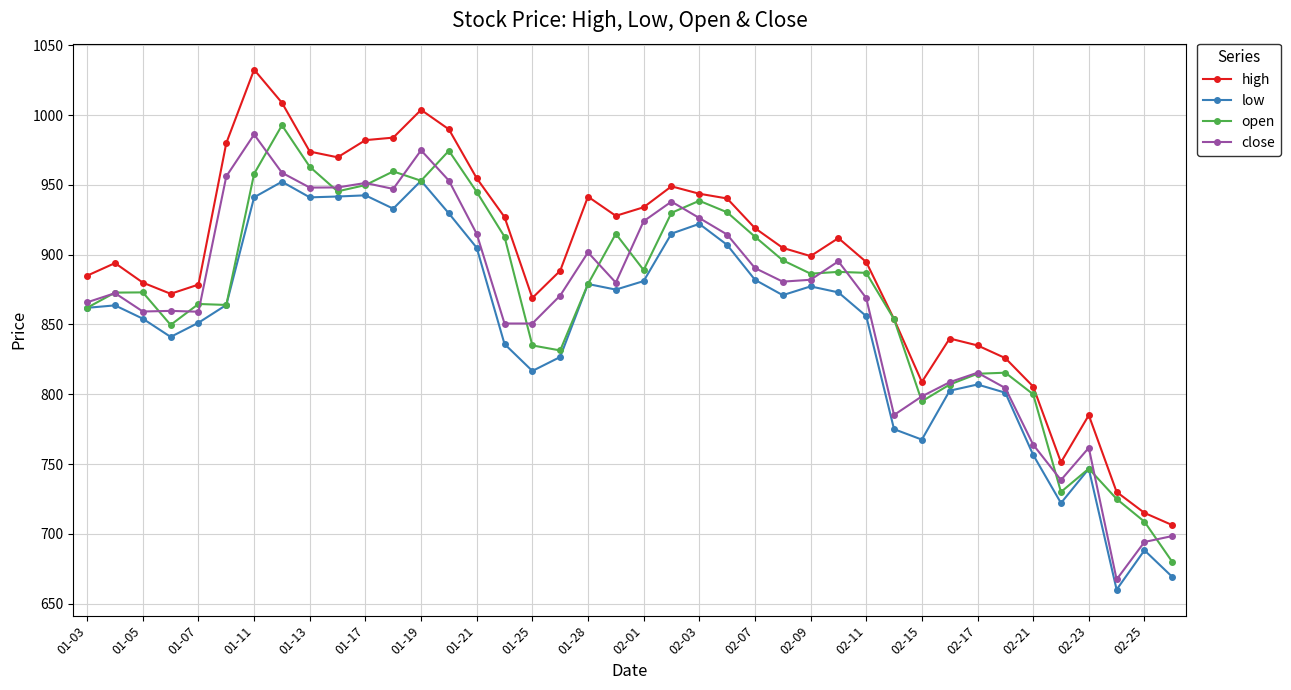

True or false: low has more than 2 interior local peaks.

True